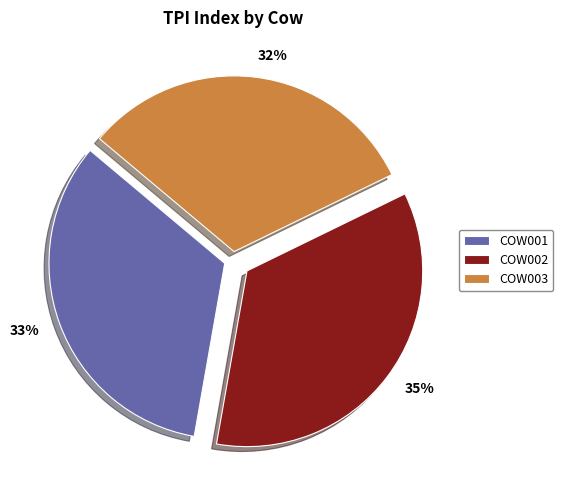

Rank the categories by value from highest to lowest.

COW002, COW001, COW003